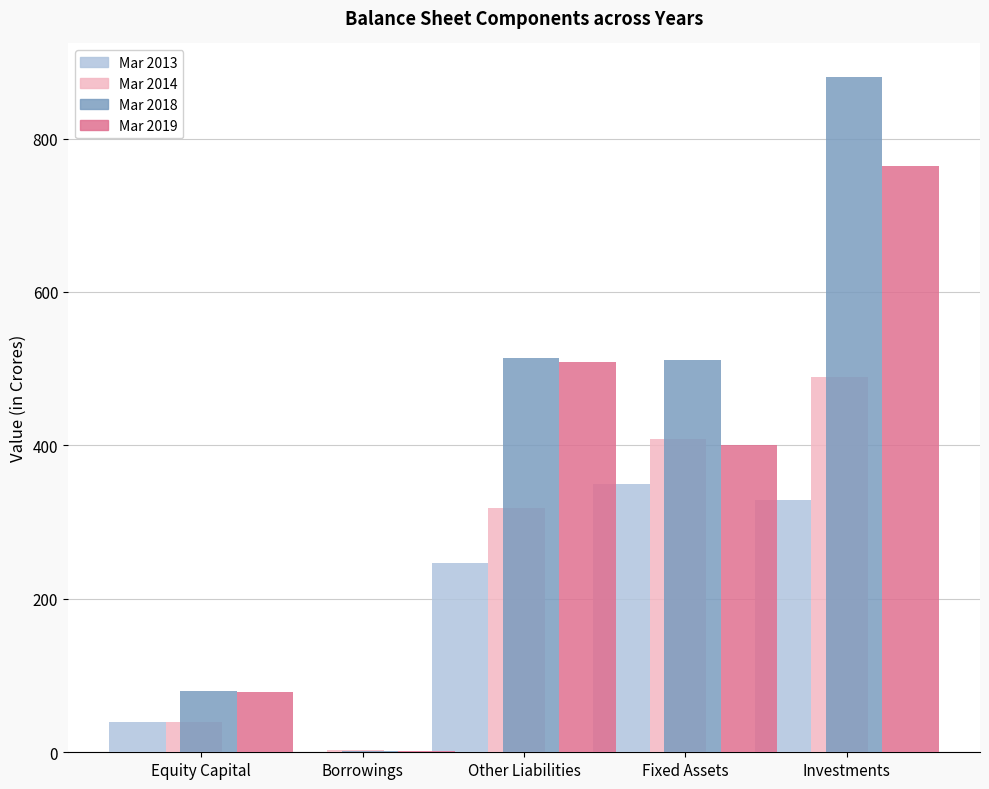

Which series changed the most between Other Liabilities and Investments?

Mar 2018